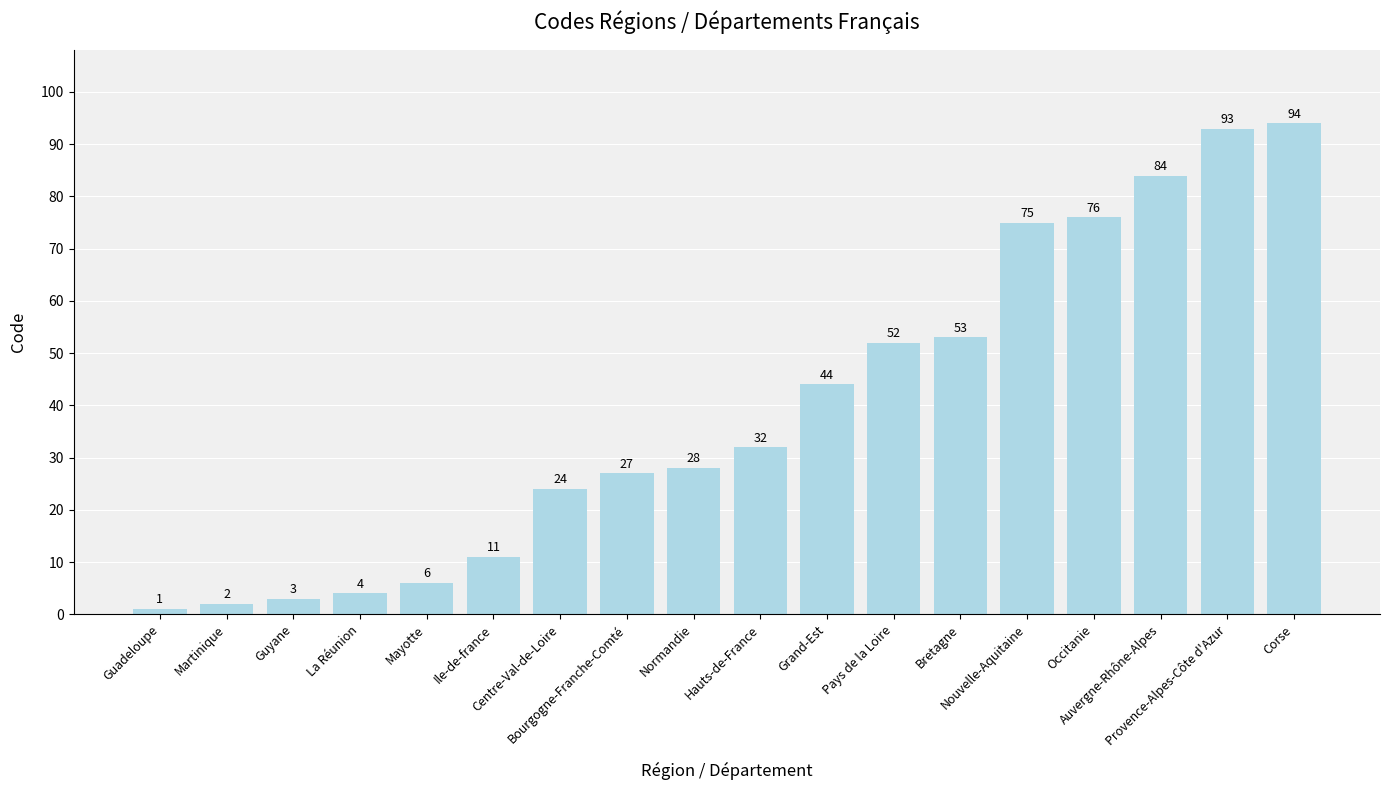

List the labels in order of value, smallest first.

Guadeloupe, Martinique, Guyane, La Réunion, Mayotte, Ile-de-france, Centre-Val-de-Loire, Bourgogne-Franche-Comté, Normandie, Hauts-de-France, Grand-Est, Pays de la Loire, Bretagne, Nouvelle-Aquitaine, Occitanie, Auvergne-Rhône-Alpes, Provence-Alpes-Côte d'Azur, Corse